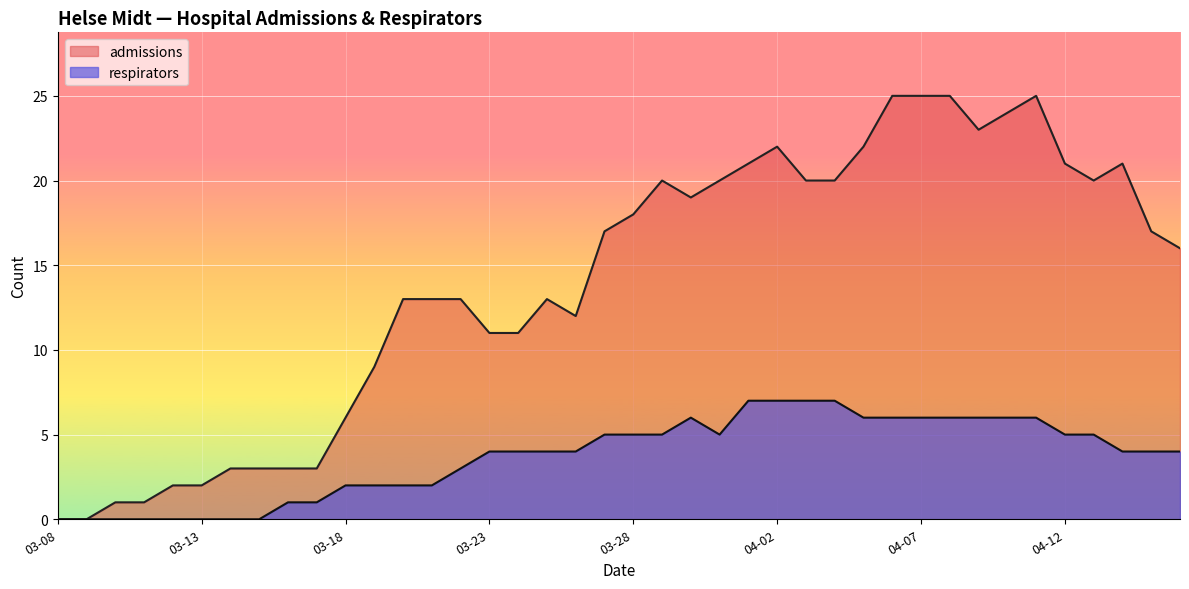

Which series has the largest range (max minus min)?

admissions